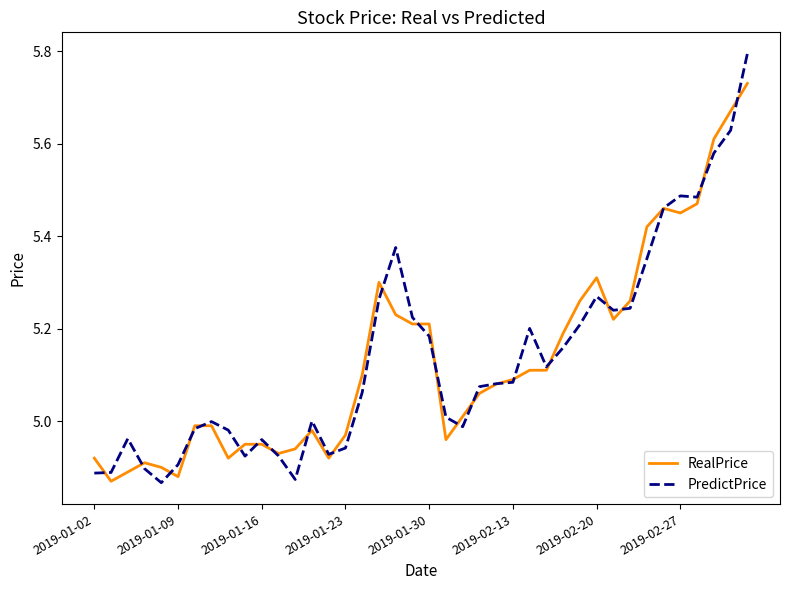

List the series in order of their peak value, lowest first.

RealPrice, PredictPrice